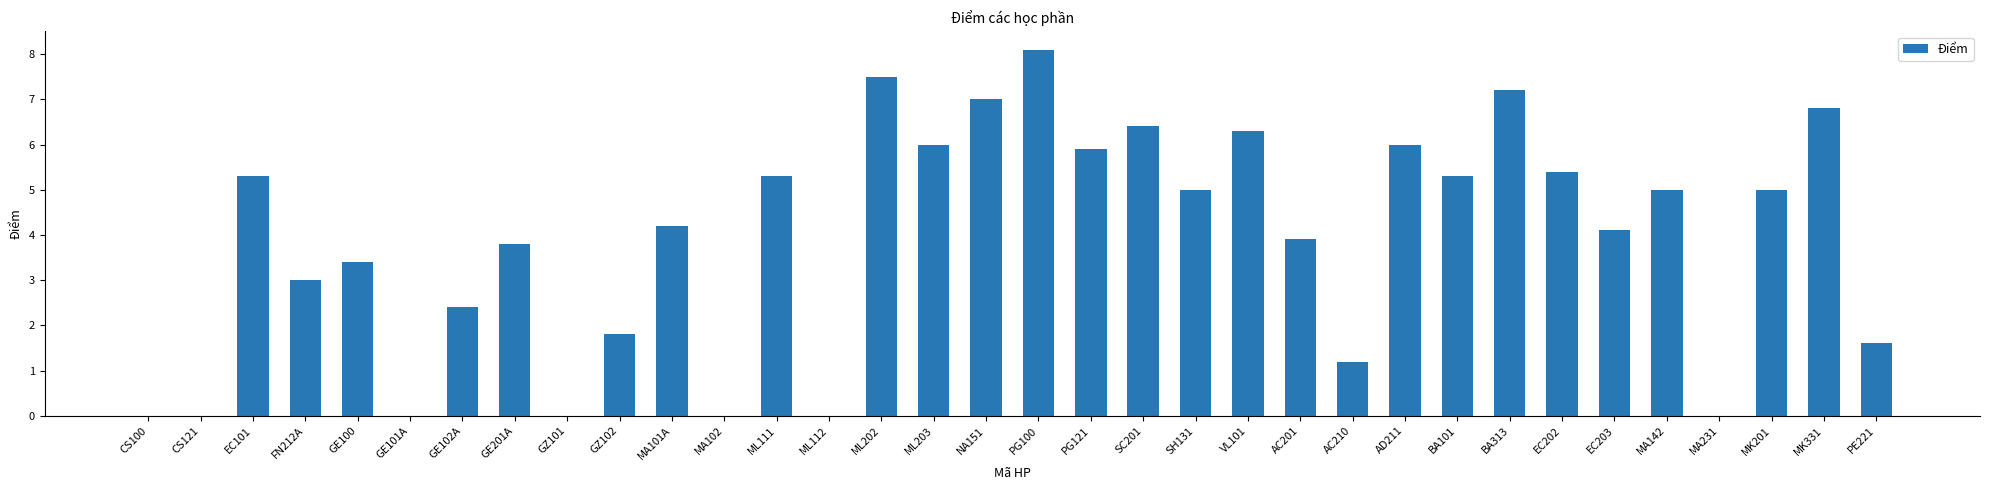

What is the sum of all values?

132.9